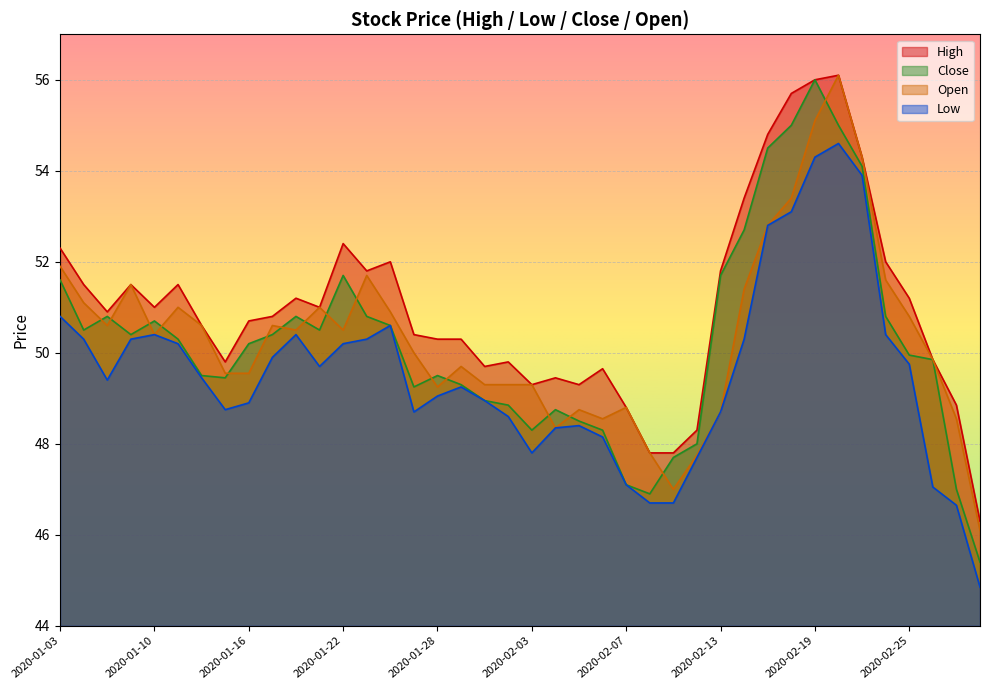

What is the minimum value for Open?

46.1